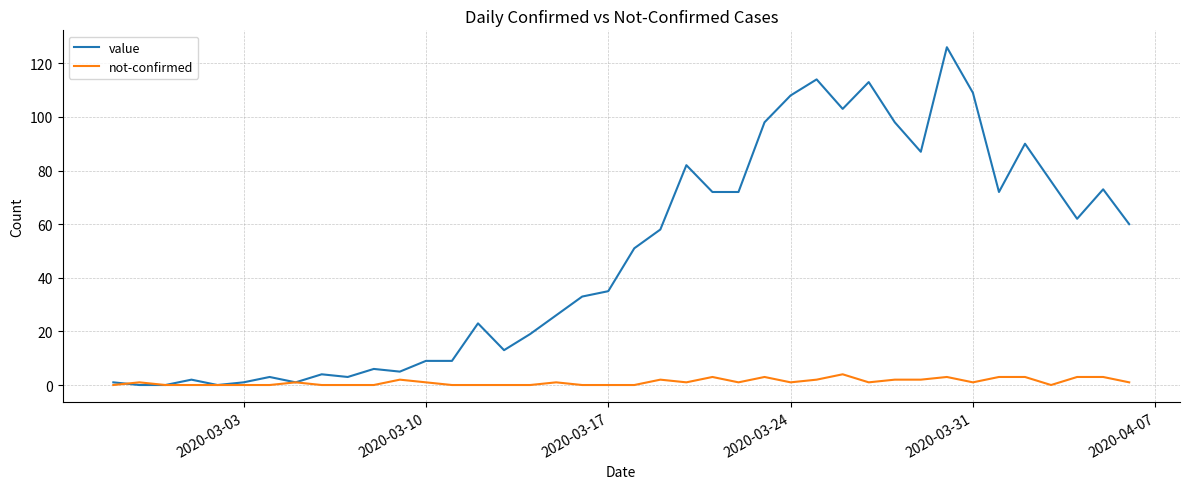

How many distinct data groups are displayed?

2